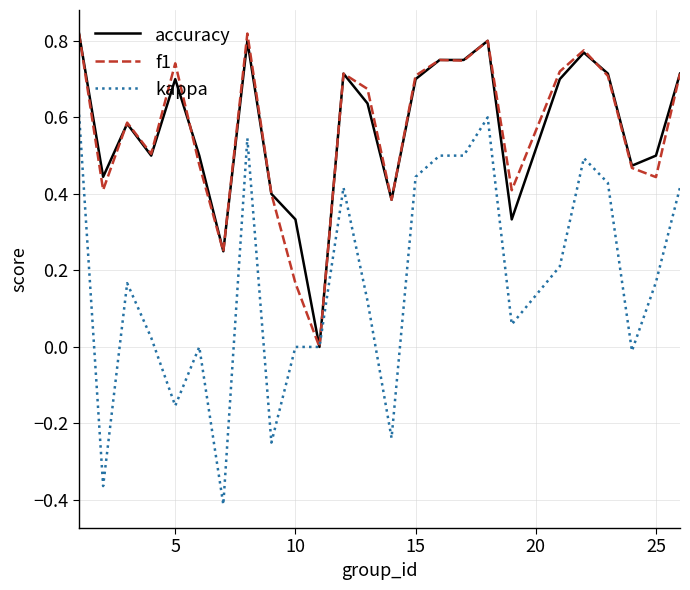

Which series has the widest spread of values?

kappa